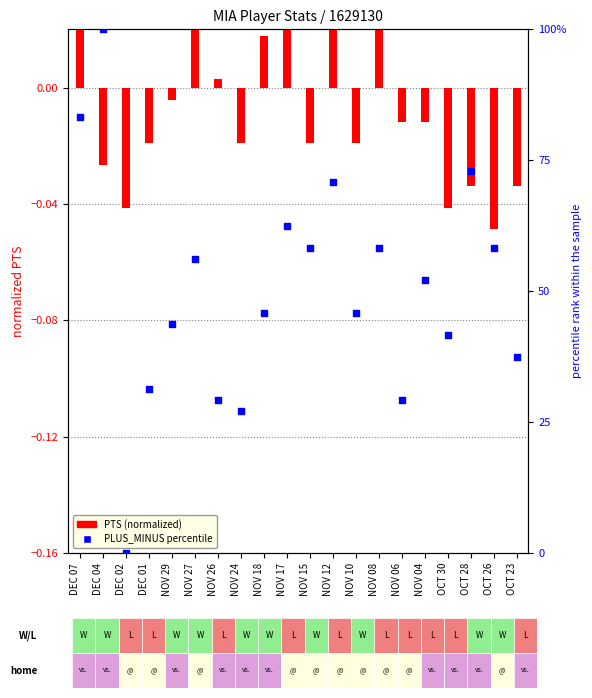

At which category is the sum across all series the highest?

DEC 04